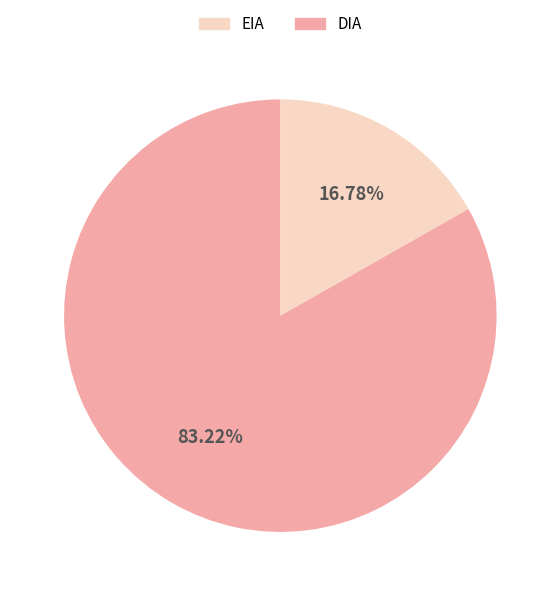

Does any single category account for the majority?

Yes